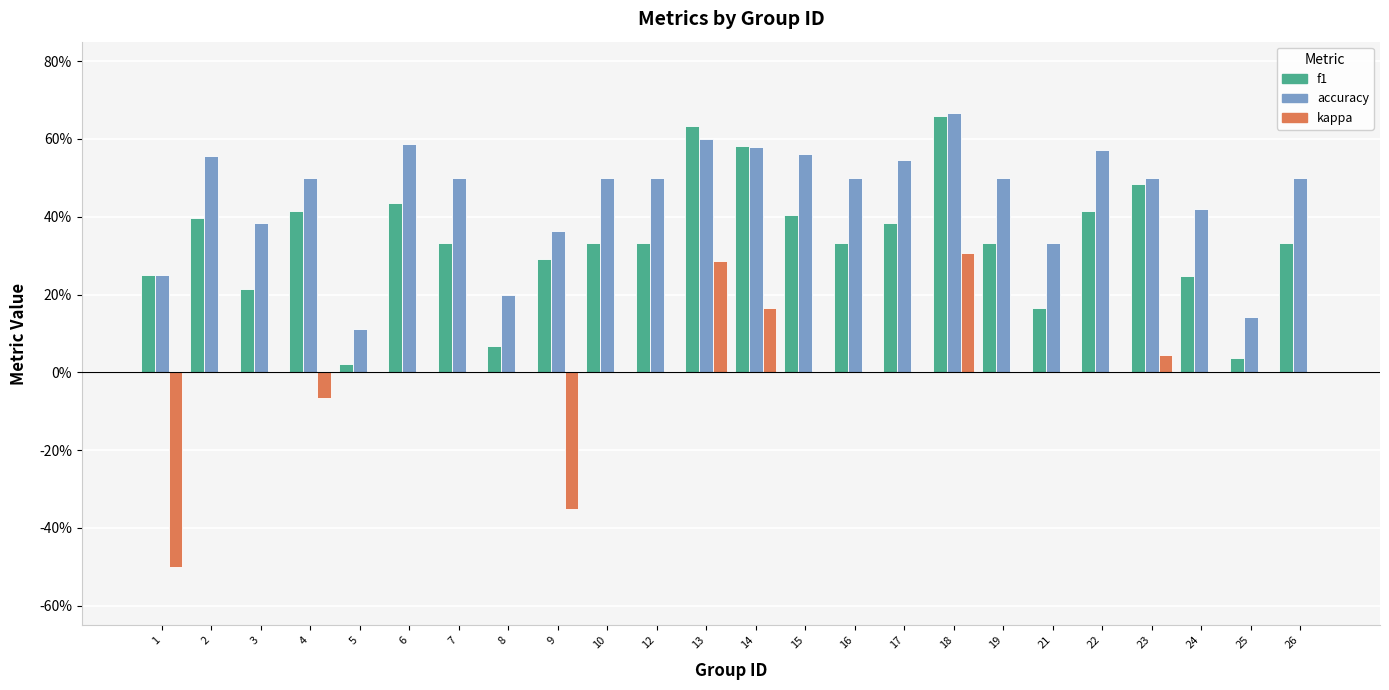

What are all the series names shown in the legend?

f1, accuracy, kappa